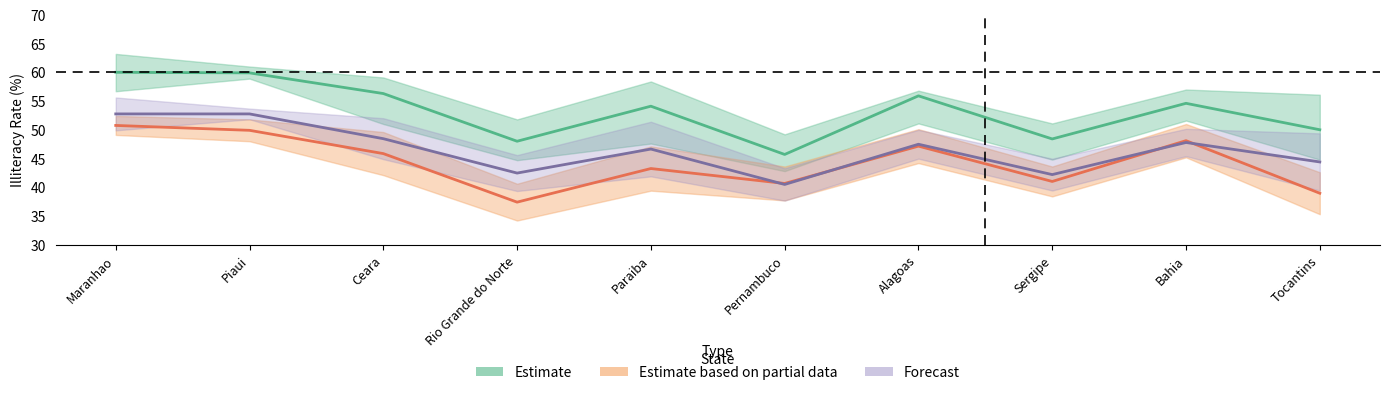

Where is the first local maximum for Estimate based on partial data?

Paraiba